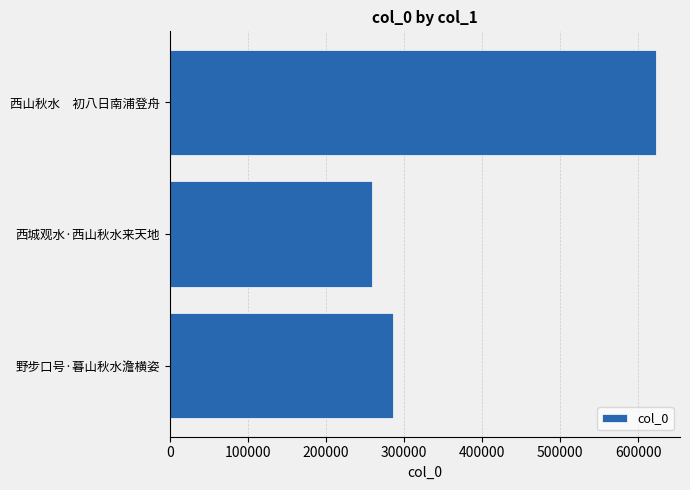

Count the number of categories in the chart.

3